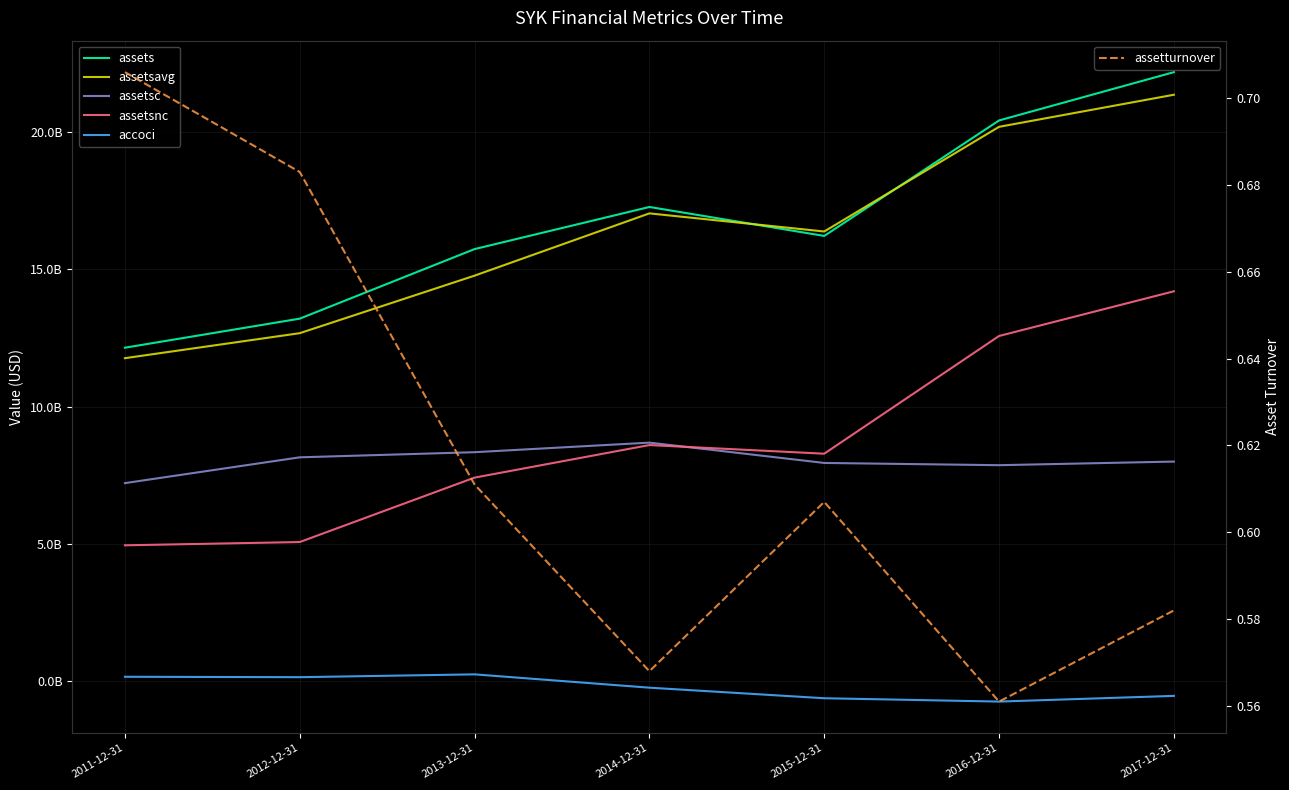

What is the label of the 3rd point from the right?

2015-12-31